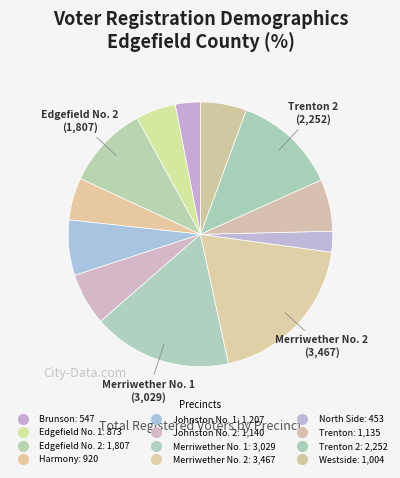

How many segments does this pie chart have?

12